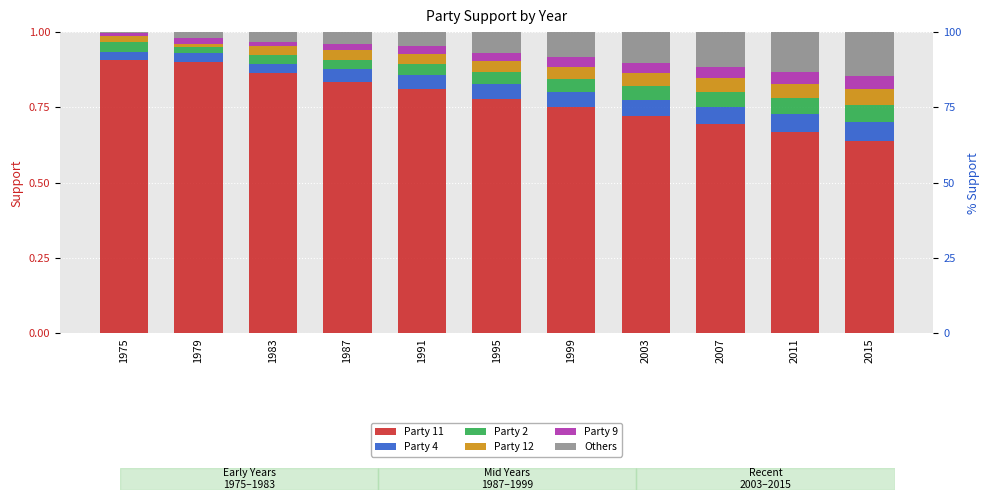

What is the sum of all Party 4 values?

0.5